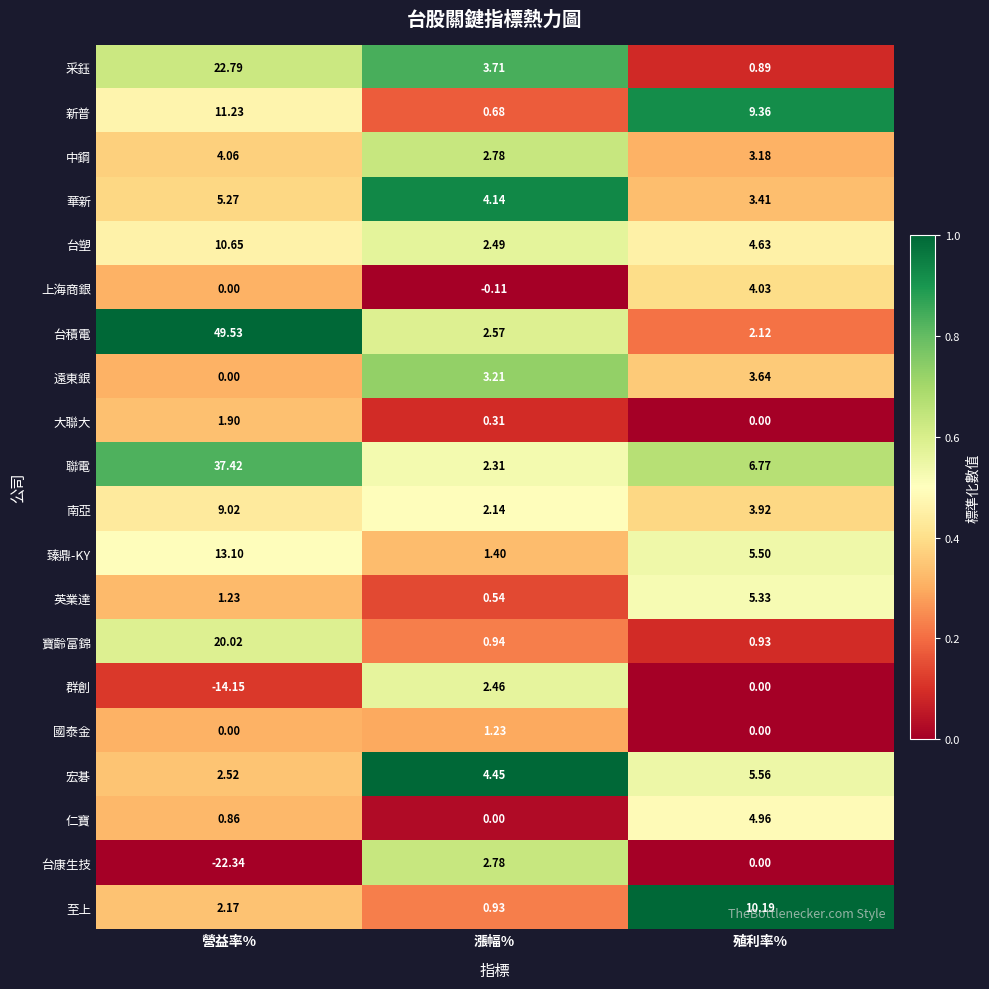

At how many categories does at least one series exceed 0?

3